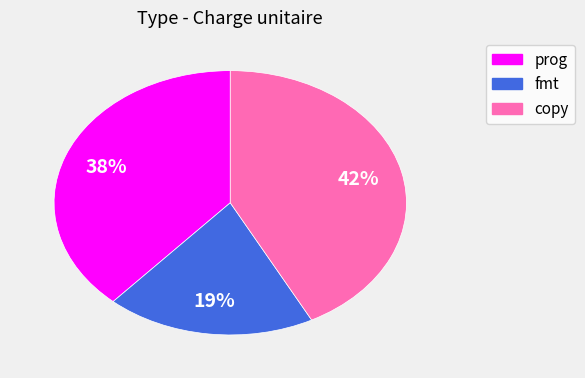

How many slices are in this pie chart?

3